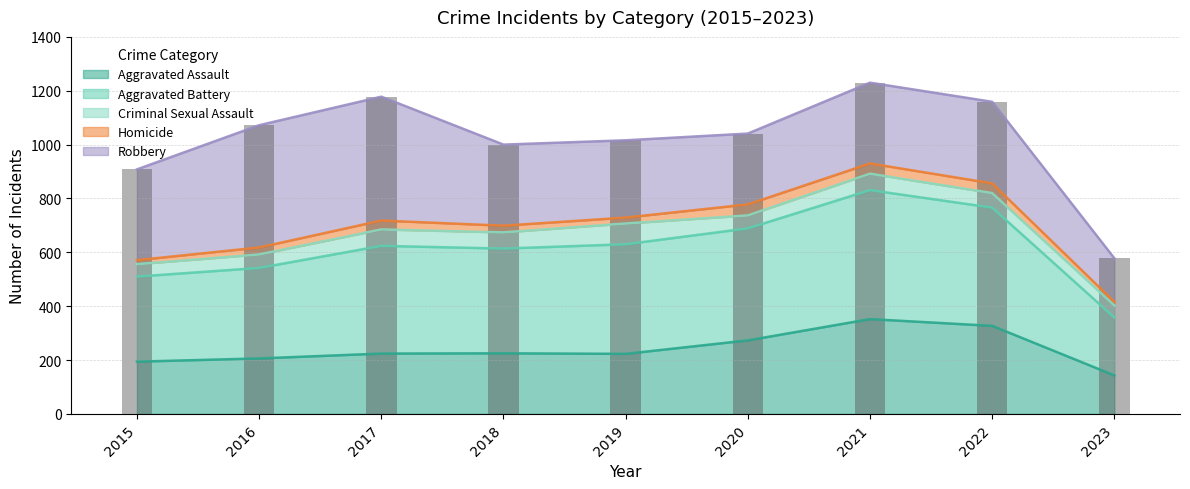

Where does the Aggravated Assault series first go above 224?

2018